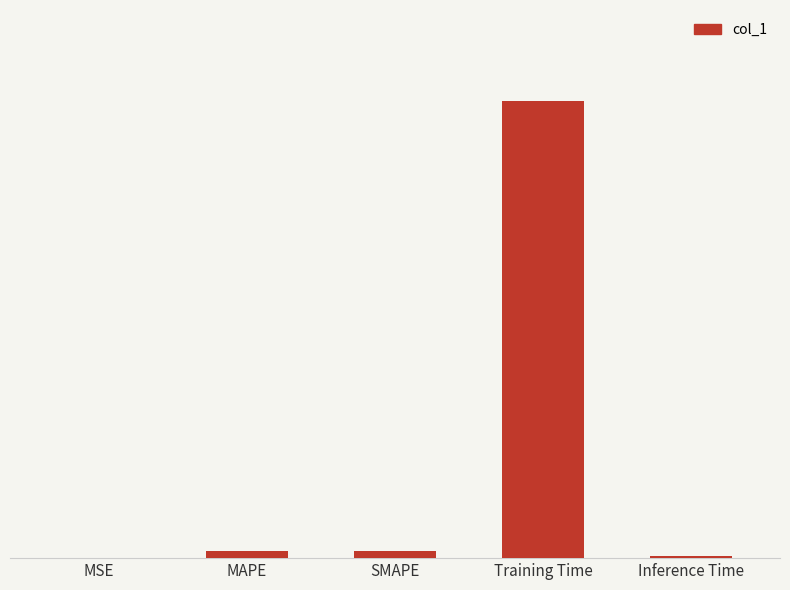

Reading left to right, list all the values displayed in this chart.

0.0	0.1	0.1	3.4	0.0